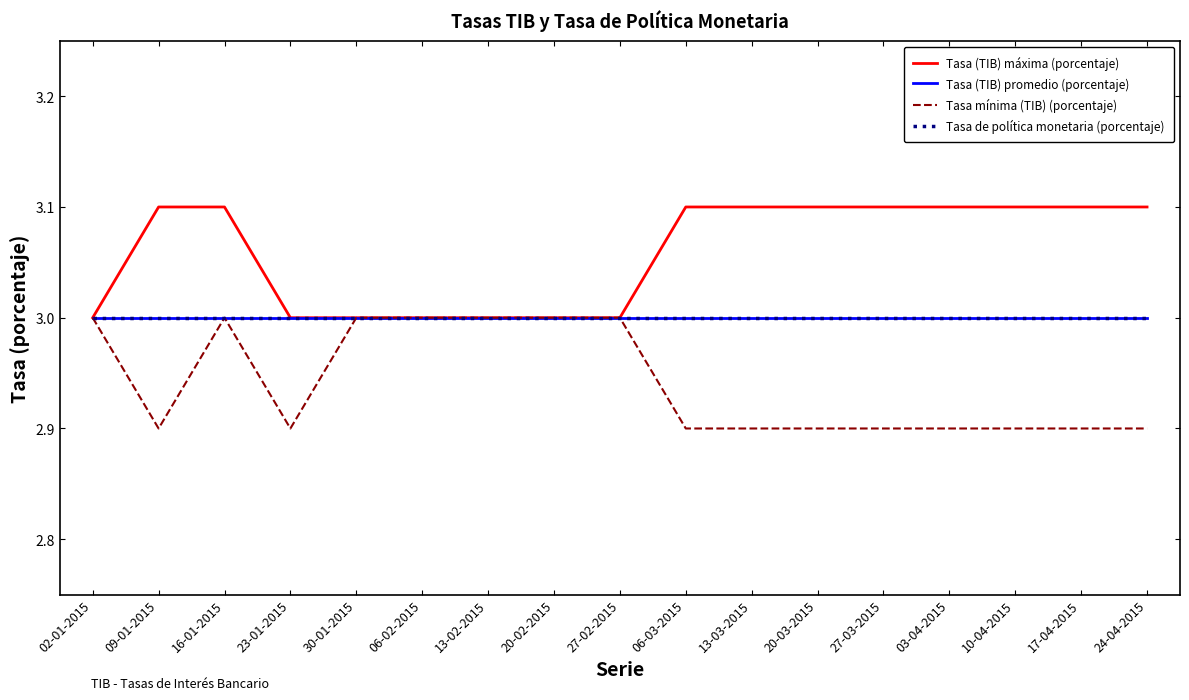

Rank the series at 16-01-2015 from highest to lowest value.

Tasa (TIB) máxima (porcentaje), Tasa (TIB) promedio (porcentaje), Tasa mínima (TIB) (porcentaje), Tasa de política monetaria (porcentaje)